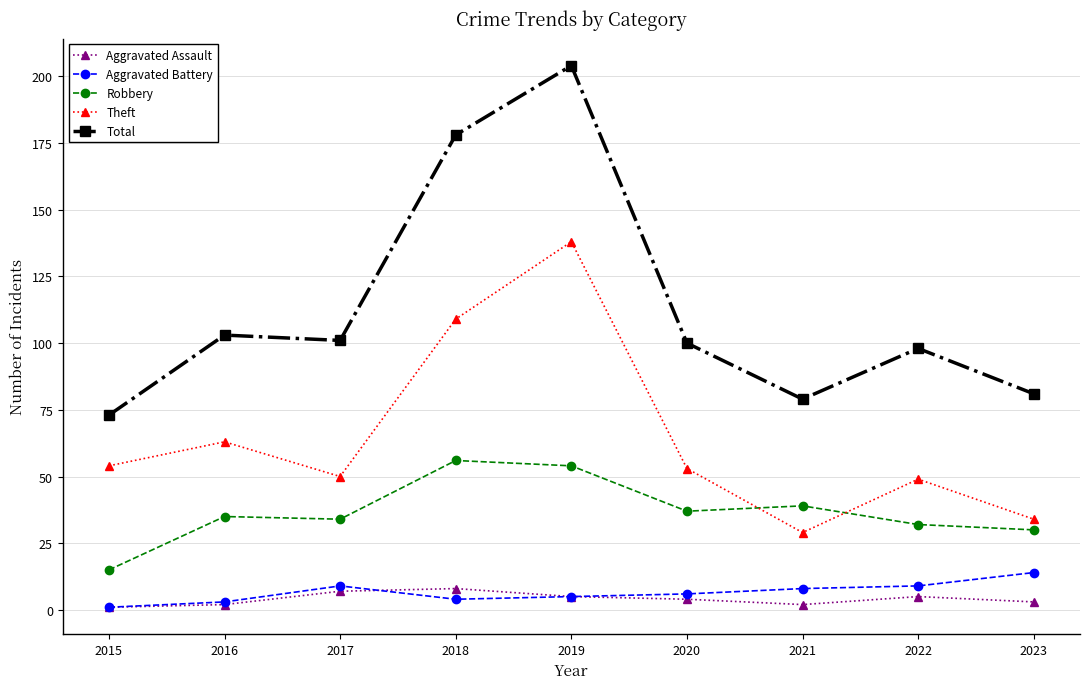

Which series has the largest total across all categories?

Total